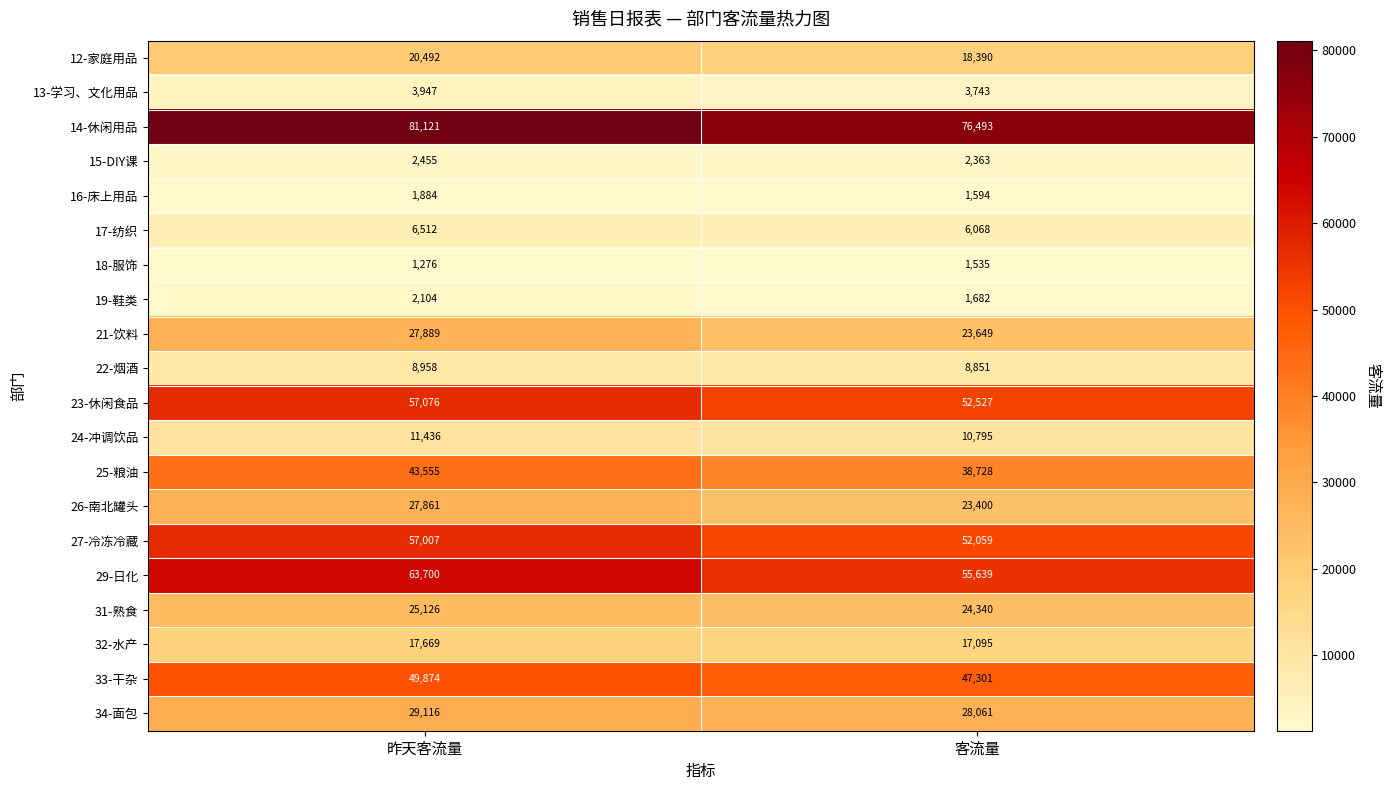

What is the difference between the 14-休闲用品 values at 客流量 and 昨天客流量?

4628